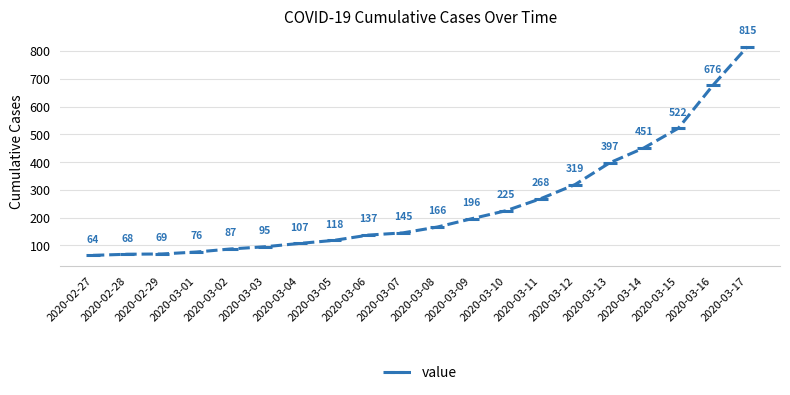

What is the ratio of the value at 2020-02-28 to the value at 2020-03-01?

0.9